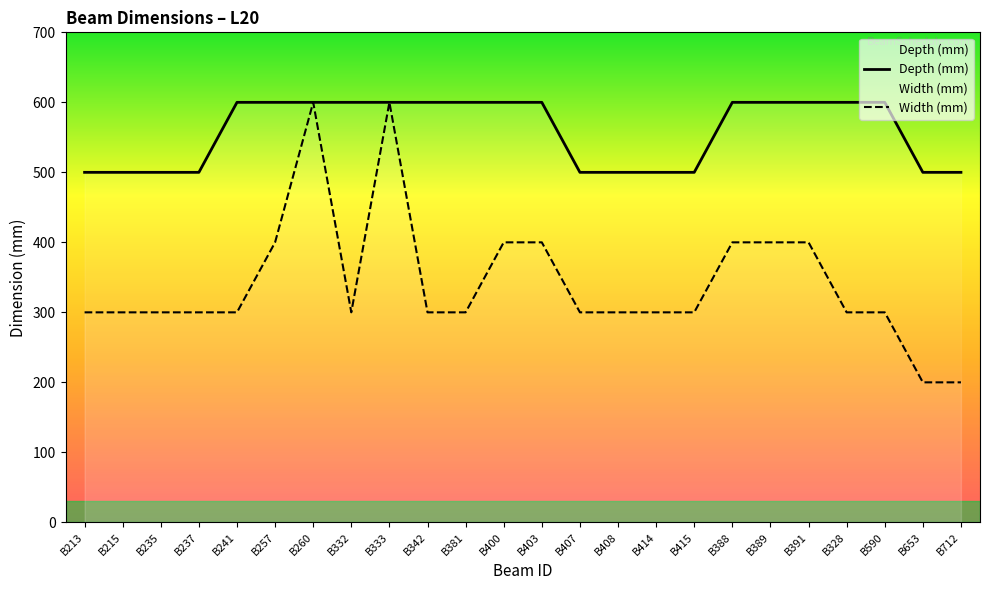

What is the maximum value for Width (mm)?

600